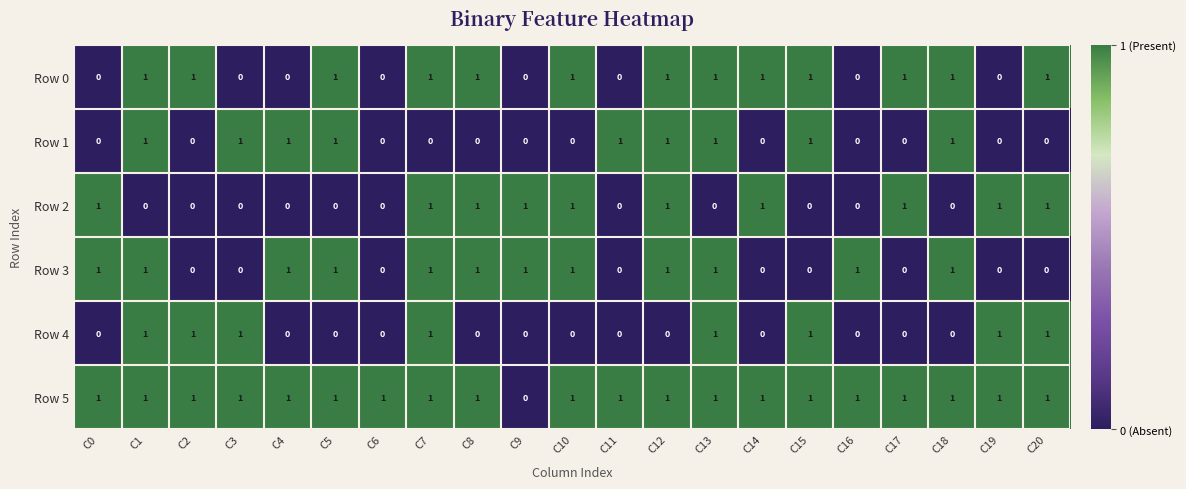

What is the sum of all Row 4 values?

8